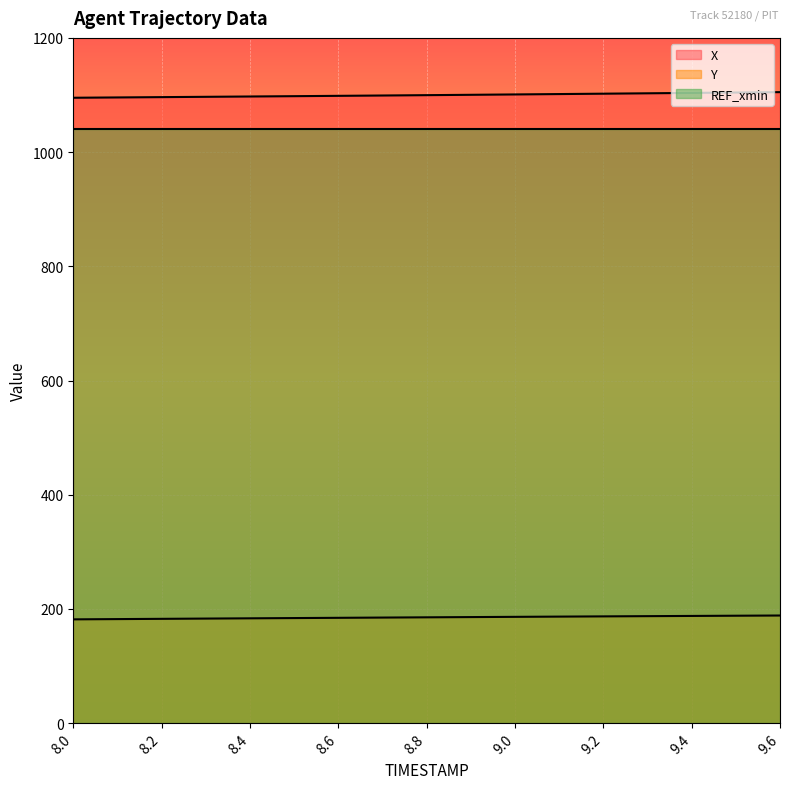

What are all the series names shown in the legend?

X, Y, REF_xmin